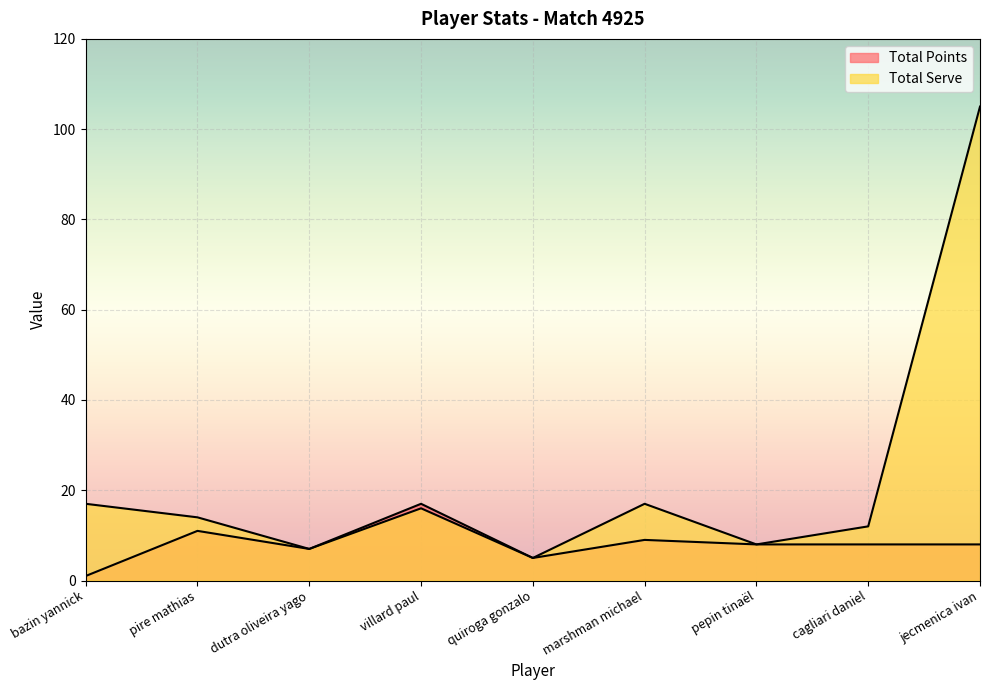

What is the label of the 1st point from the right?

jecmenica ivan